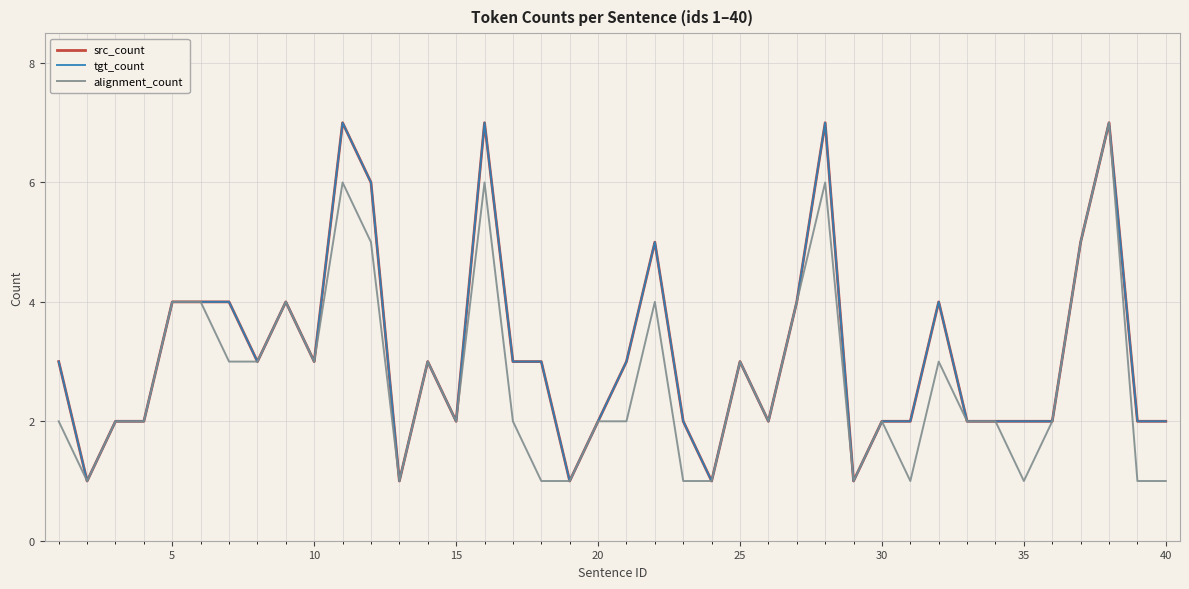

At how many categories does at least one series exceed 2?

21